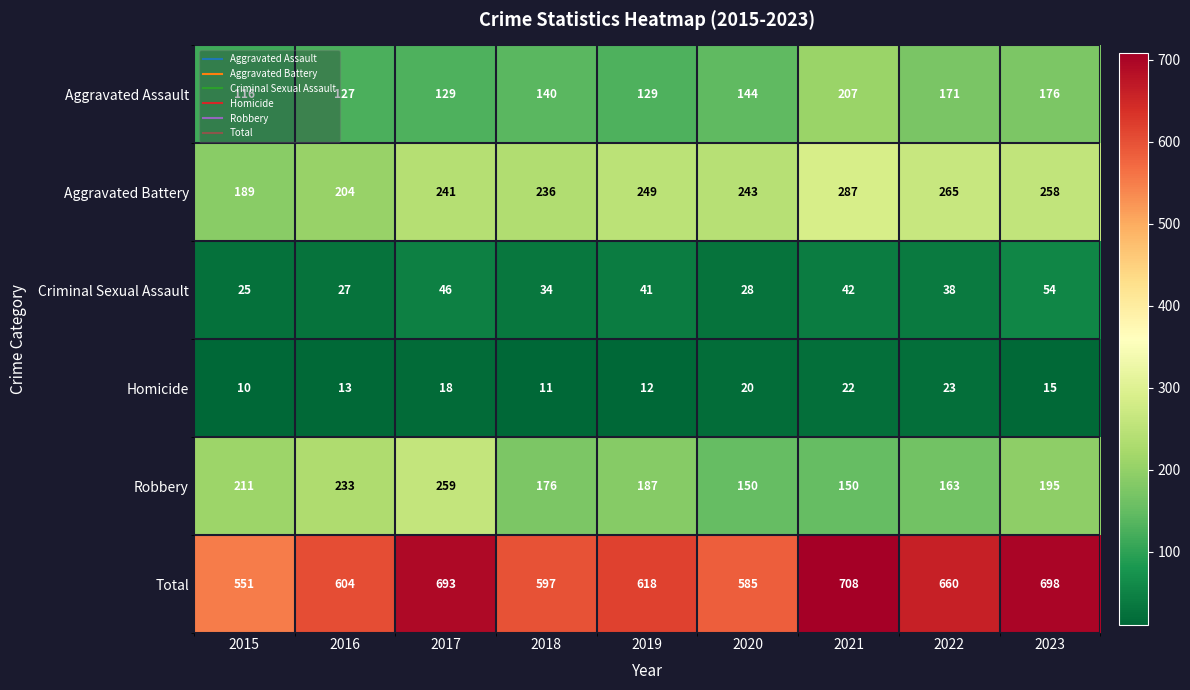

What is the approximate value of Total at 2018, to the nearest 50?

600